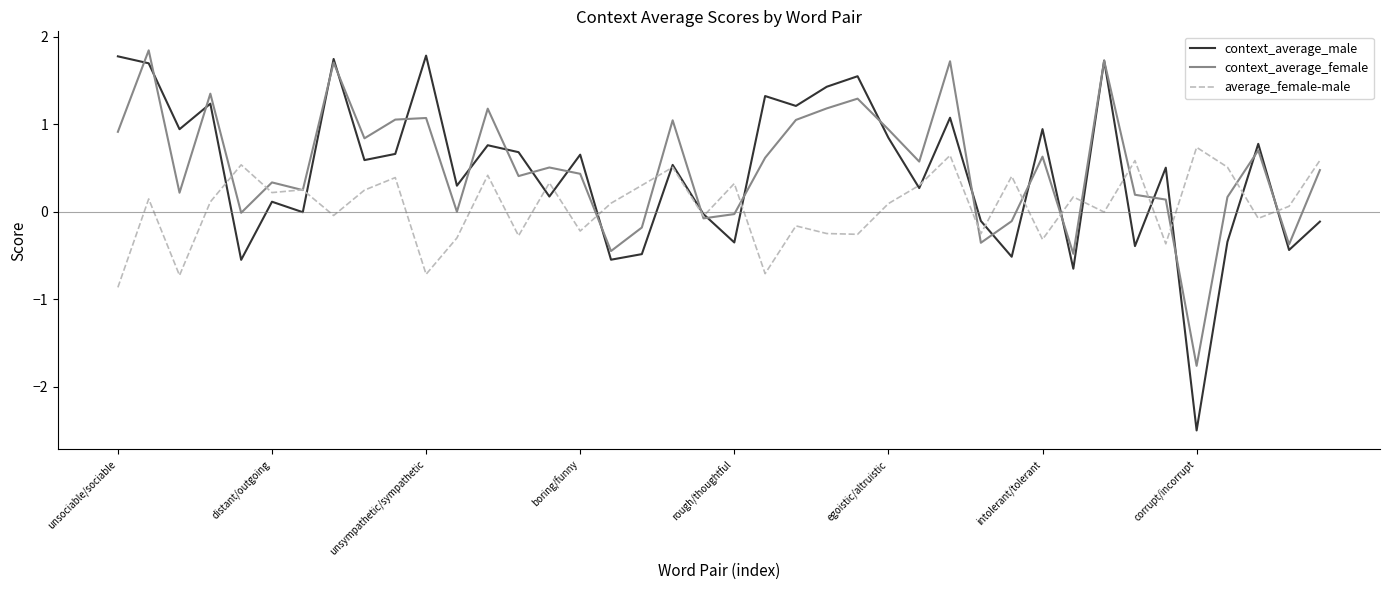

What is the lowest value of the average_female-male series?

-0.9